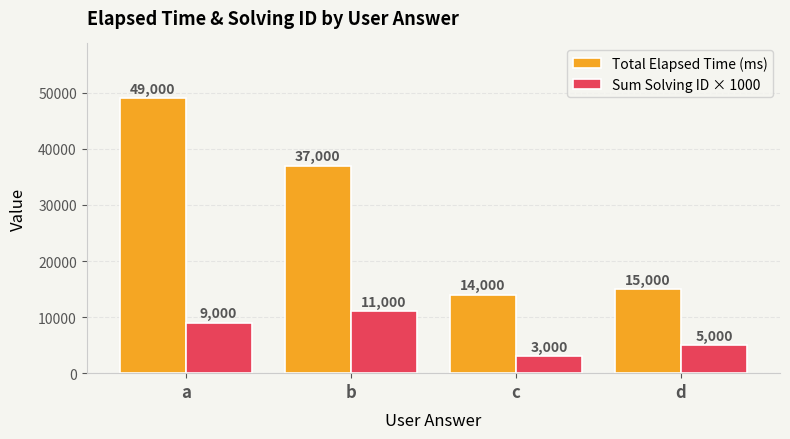

The value of Sum Solving ID × 1000 at c is 3000. True or false?

True